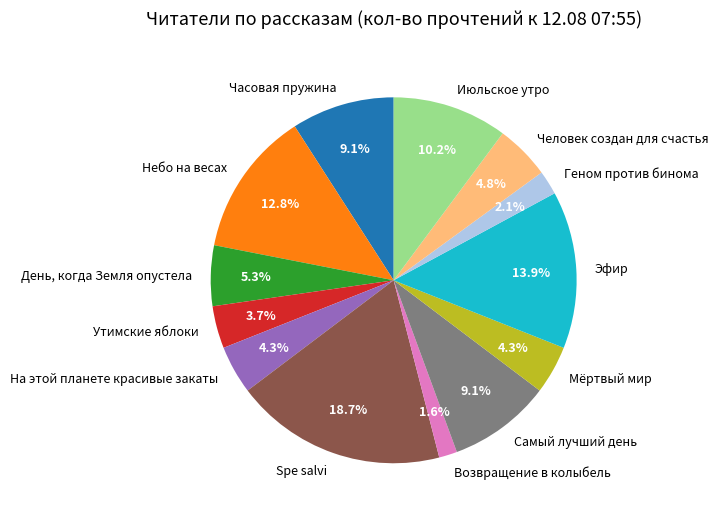

To the nearest percent, what is the difference between the largest and smallest slice percentages?

17%